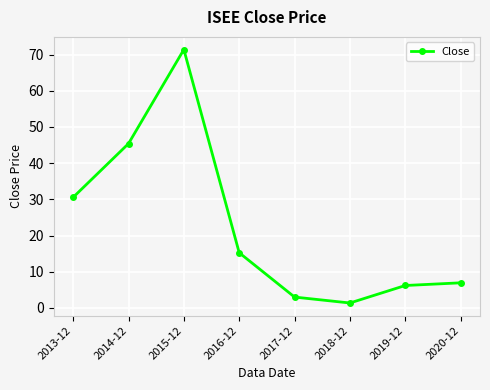

Which label corresponds to the smallest value in the chart?

2018-12